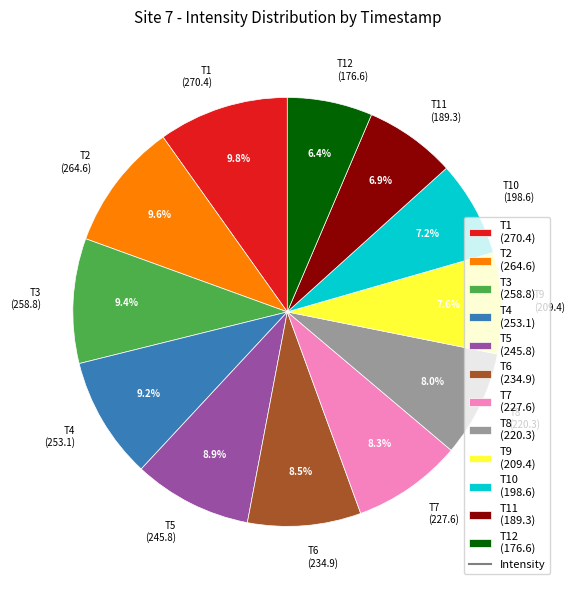

Approximately how many times larger is the value at T2 (264.6) compared to T6 (234.9)?

1.1